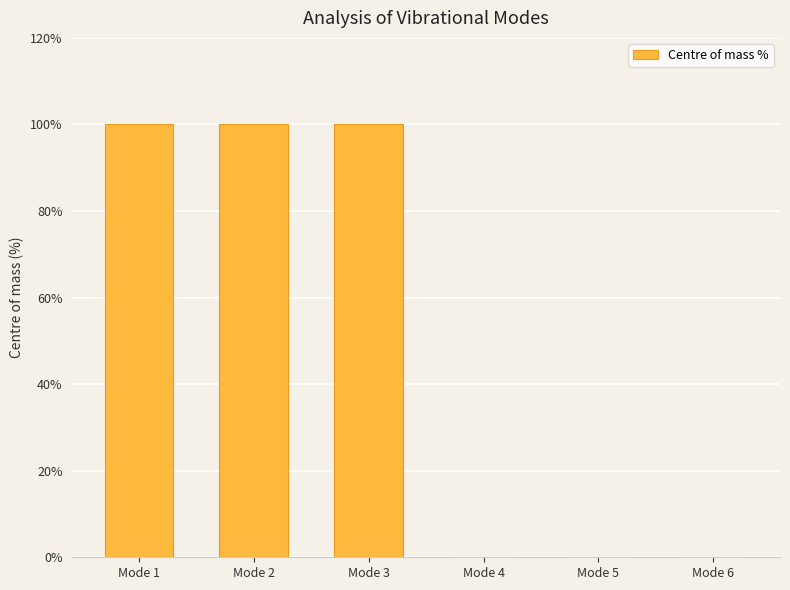

What is the sum of all values?

300.0